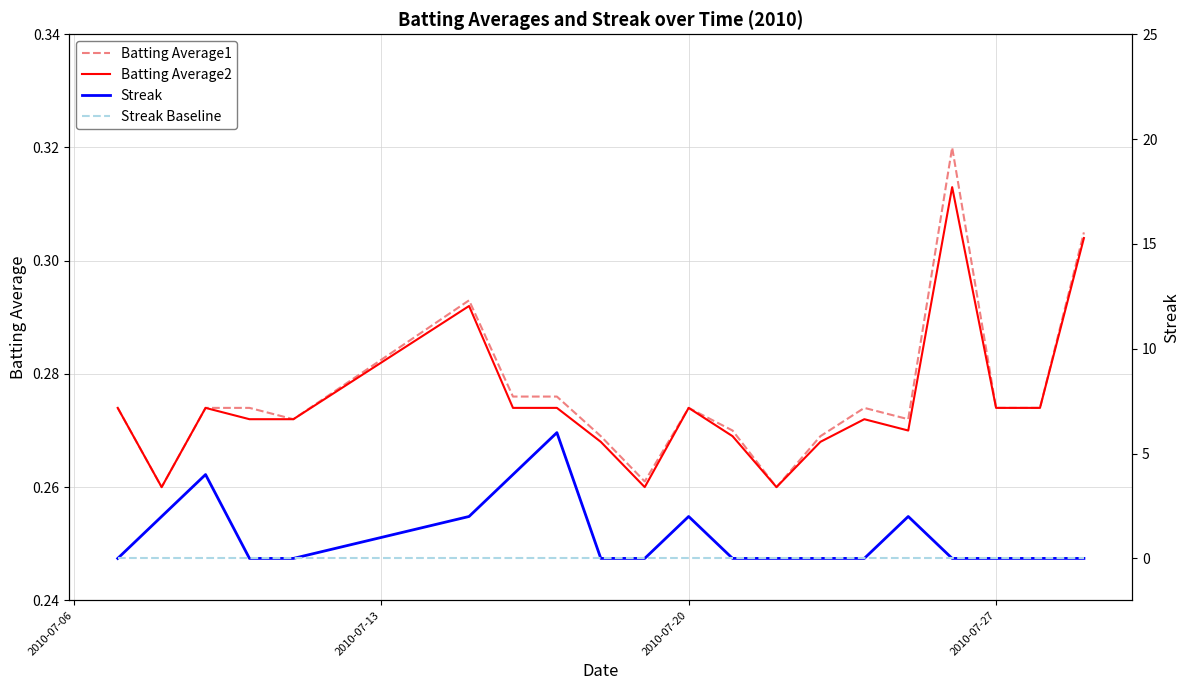

The Batting Average2 series shows 0.1 at 2010-07-27. True or false?

False